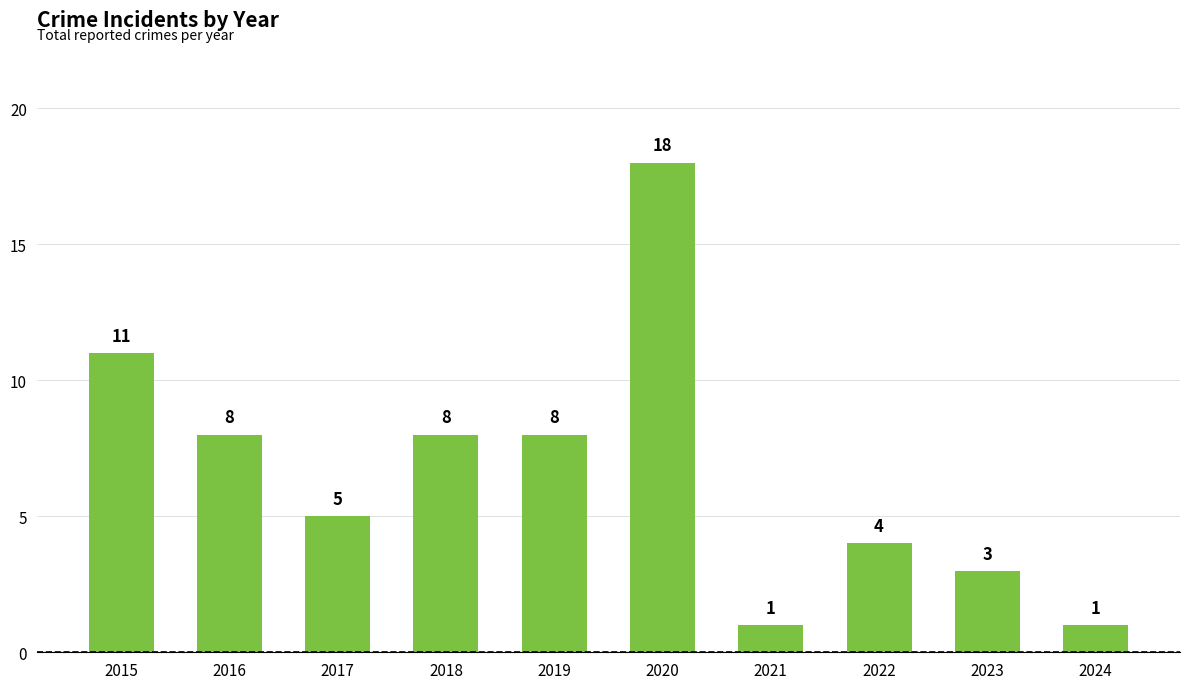

True or false: the data shows 0 at 2021.

False